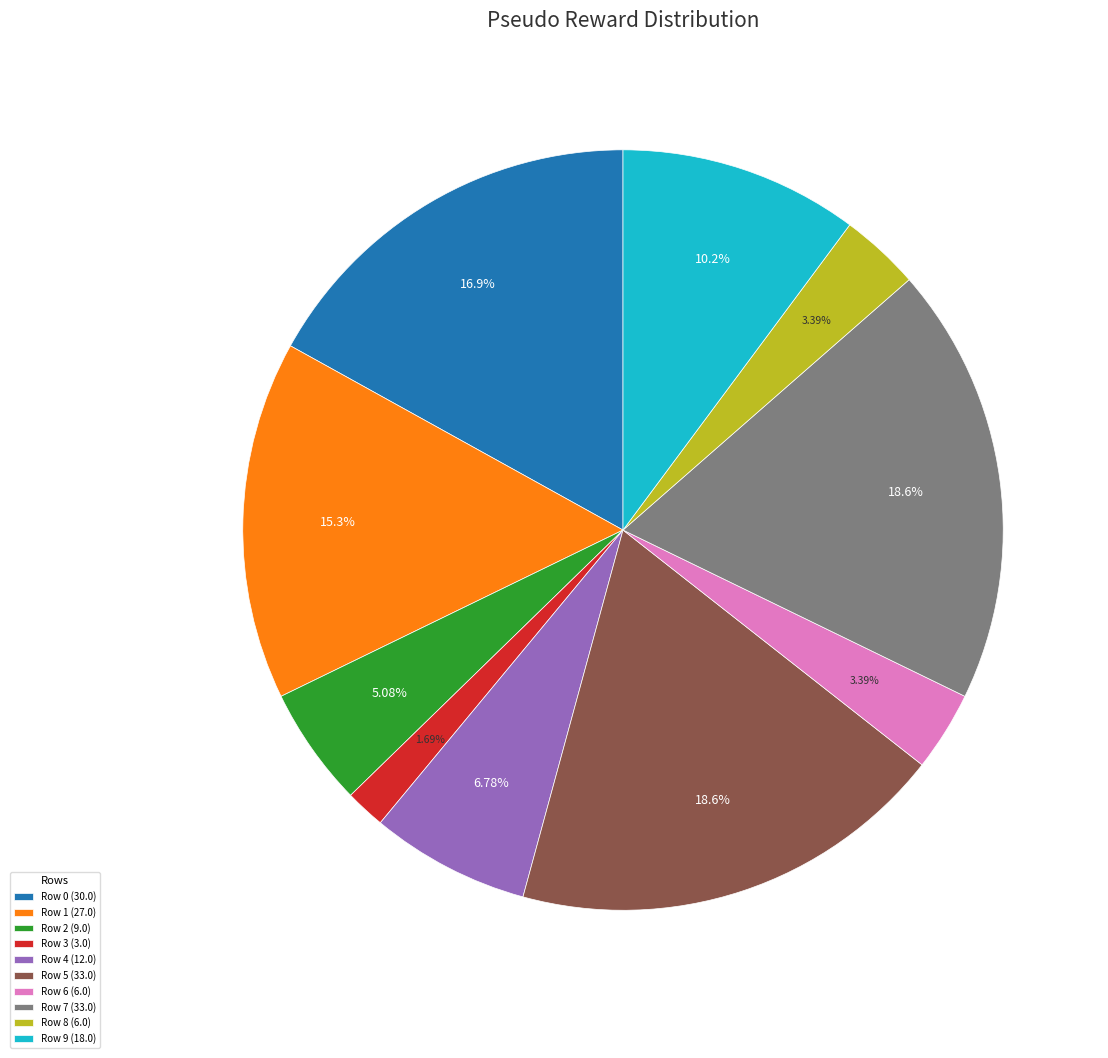

Is there any slice that represents more than half of the pie?

No